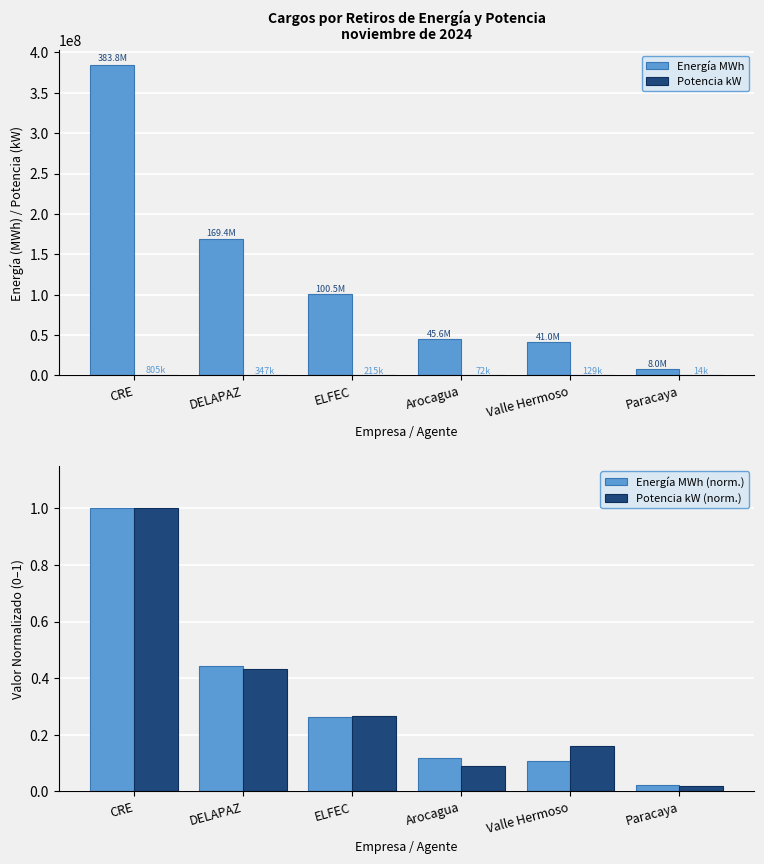

Reading left to right, what are all the values shown in this chart?

Energía MWh: 383847655.0	169393020.0	100541828.0	45564319.0	41010770.0	8044278.0
Potencia kW: 805290.0	346939.0	214870.0	72130.0	128760.0	14150.0
Energía MWh (norm.): 1.0	0.4	0.3	0.1	0.1	0.0
Potencia kW (norm.): 1.0	0.4	0.3	0.1	0.2	0.0